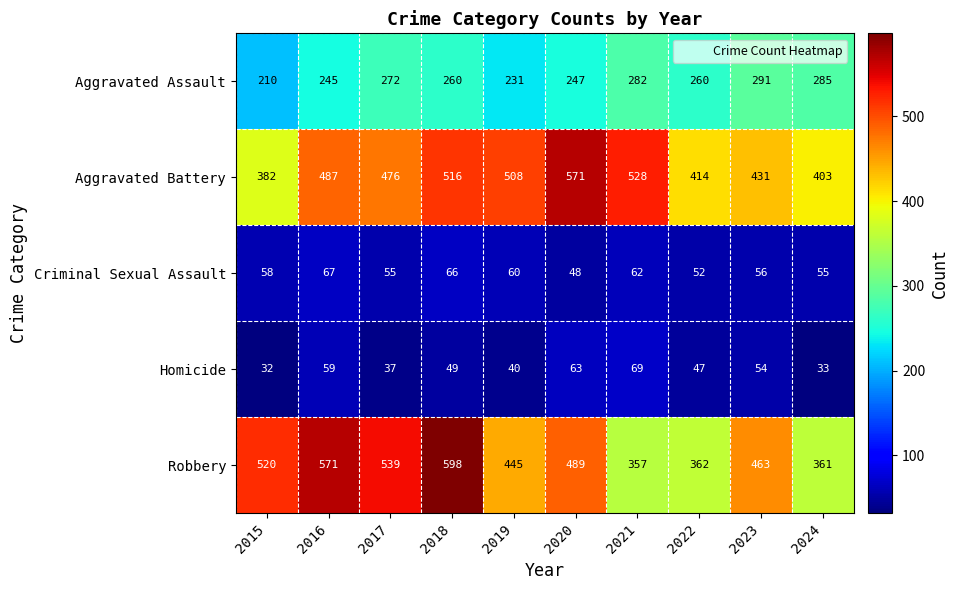

What is the difference between the highest and lowest values at 2020?

523